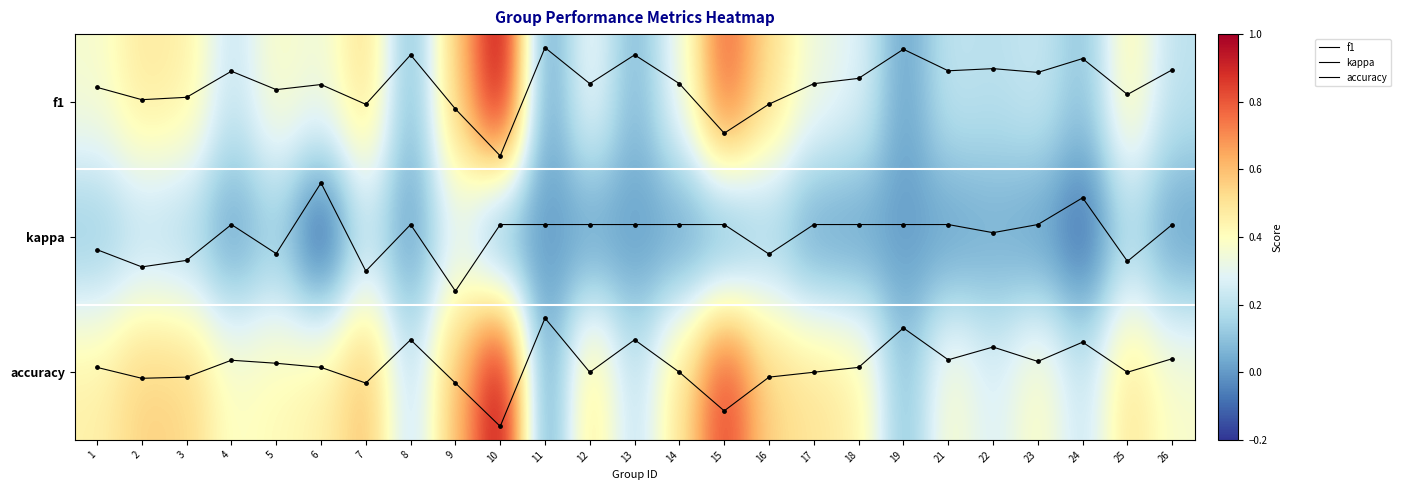

What is the highest value of the f1_dots series?

0.4